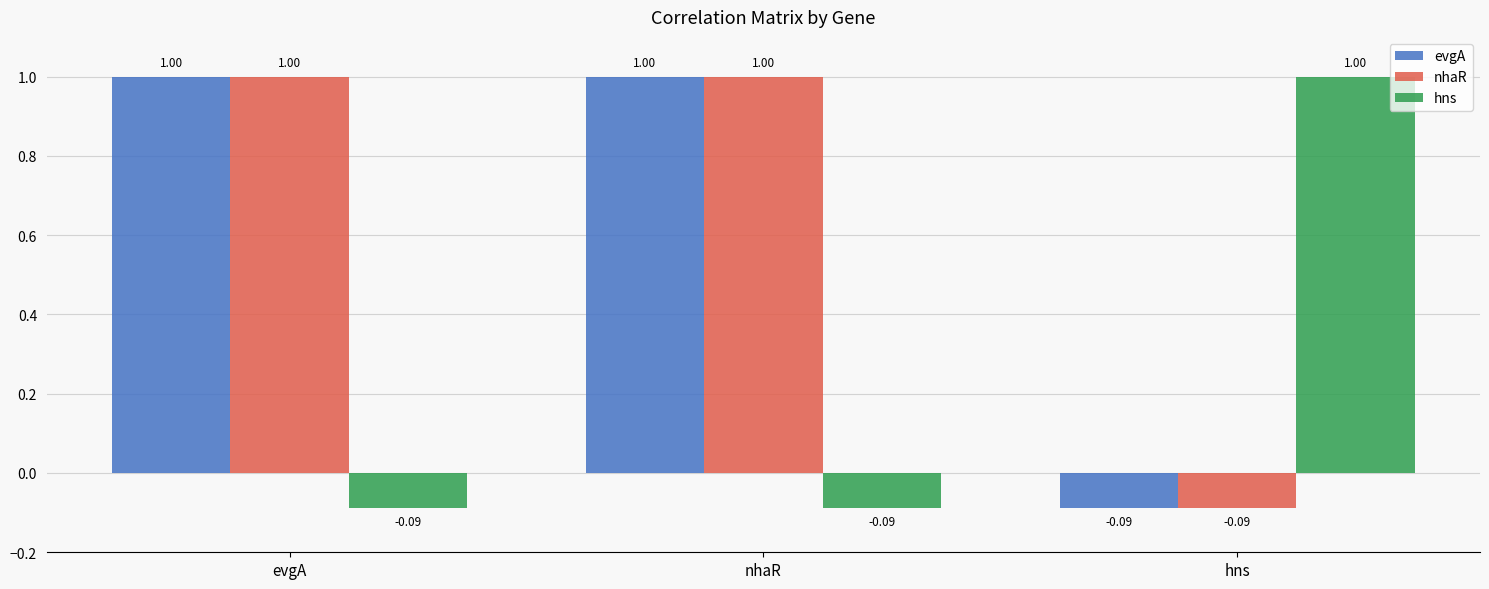

Are the bars horizontal?

No